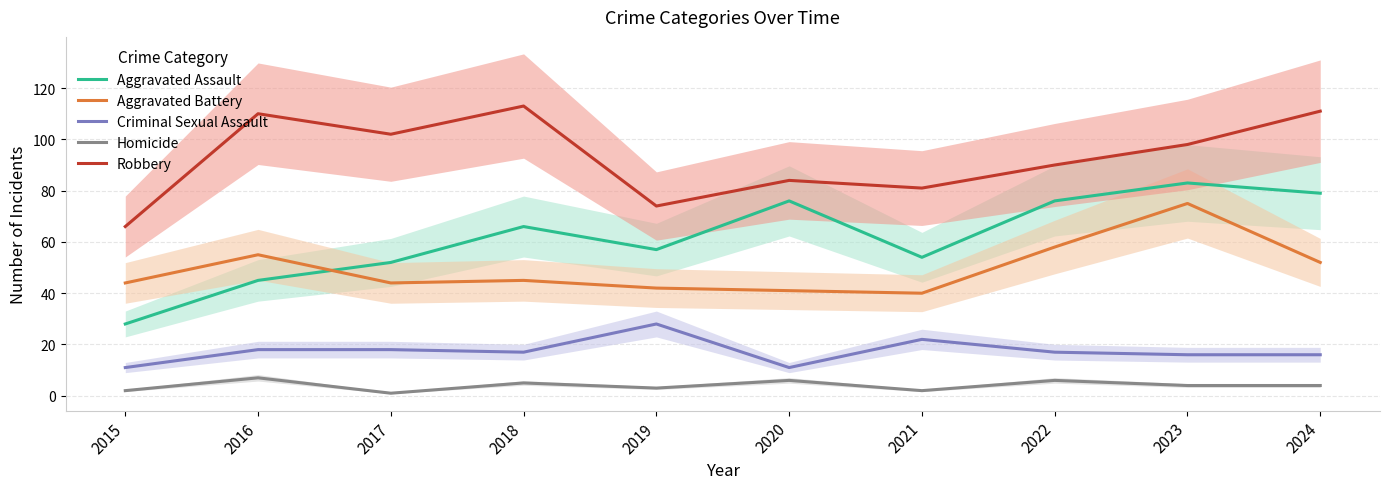

Reading left to right, extract all data points from this chart.

Aggravated Assault: 28	45	52	66	57	76	54	76	83	79
Aggravated Battery: 44	55	44	45	42	41	40	58	75	52
Criminal Sexual Assault: 11	18	18	17	28	11	22	17	16	16
Homicide: 2	7	1	5	3	6	2	6	4	4
Robbery: 66	110	102	113	74	84	81	90	98	111